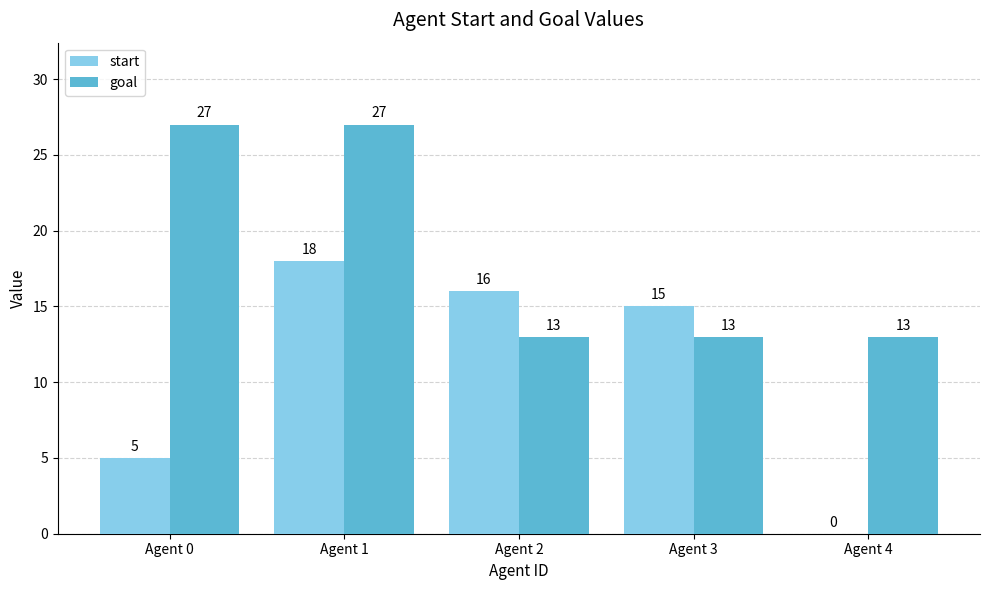

Between Agent 2 and Agent 3, which series saw the biggest shift?

start